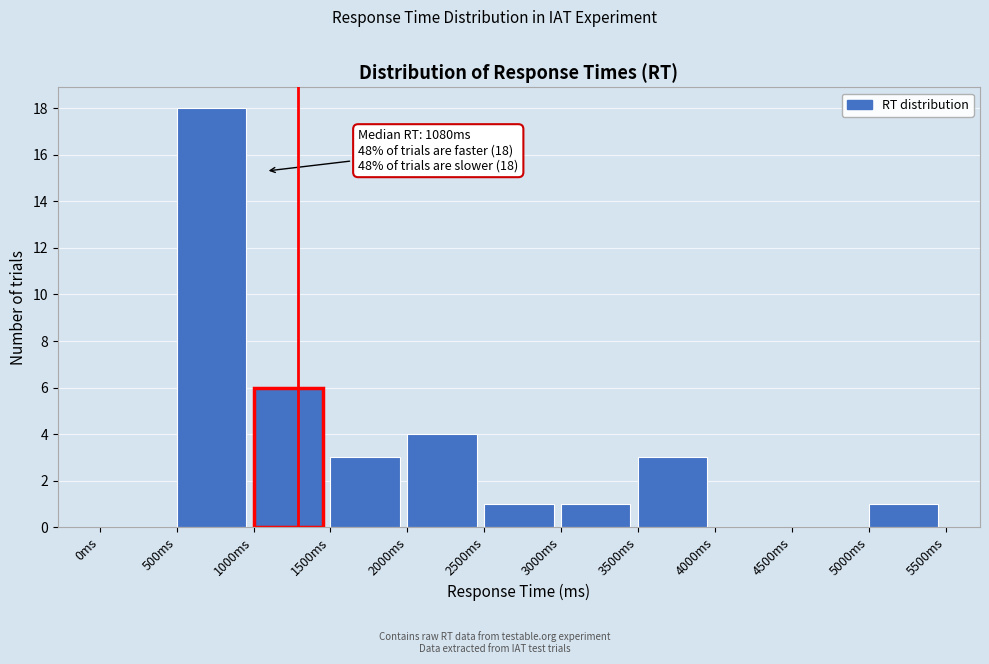

Which range on the x-axis has the tallest bar?

500 to 1000